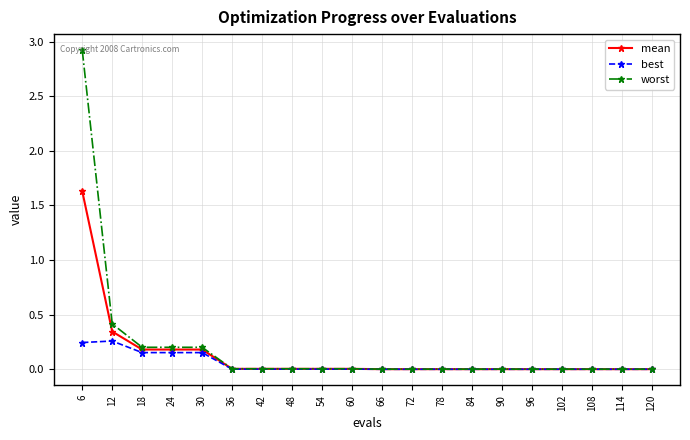

Which series changed the most between 12 and 96?

worst